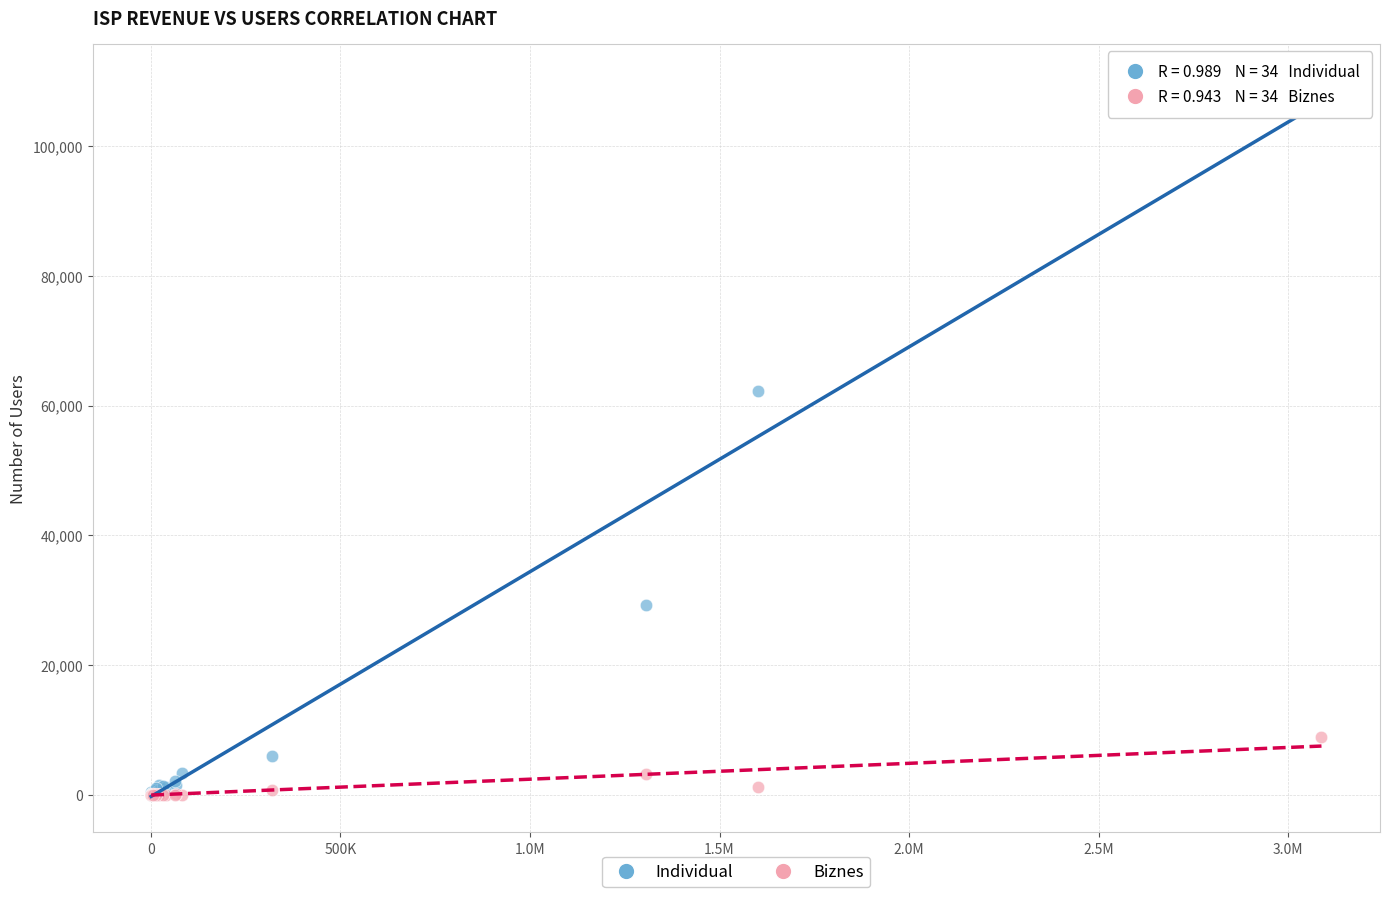

Across all series, what Y value is closest to 55131?

62207